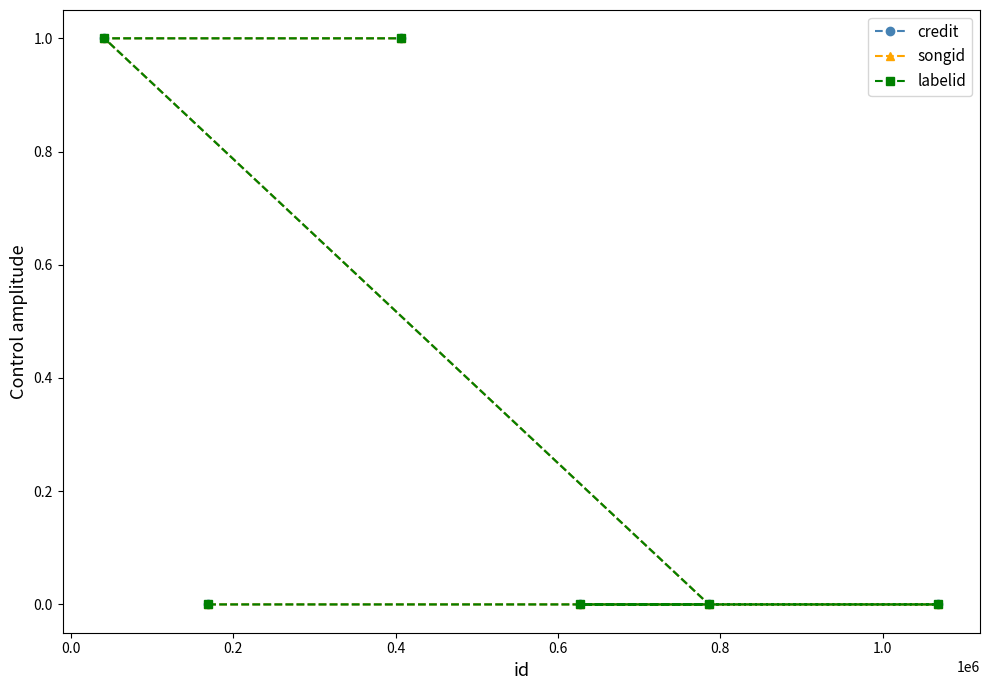

True or false: labelid has more than 1 interior local peaks.

False